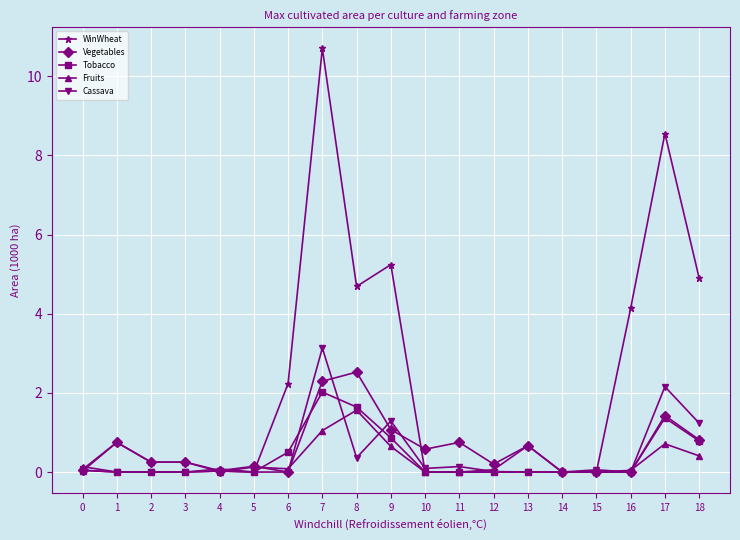

The value of WinWheat at 5 is -6.9. True or false?

False